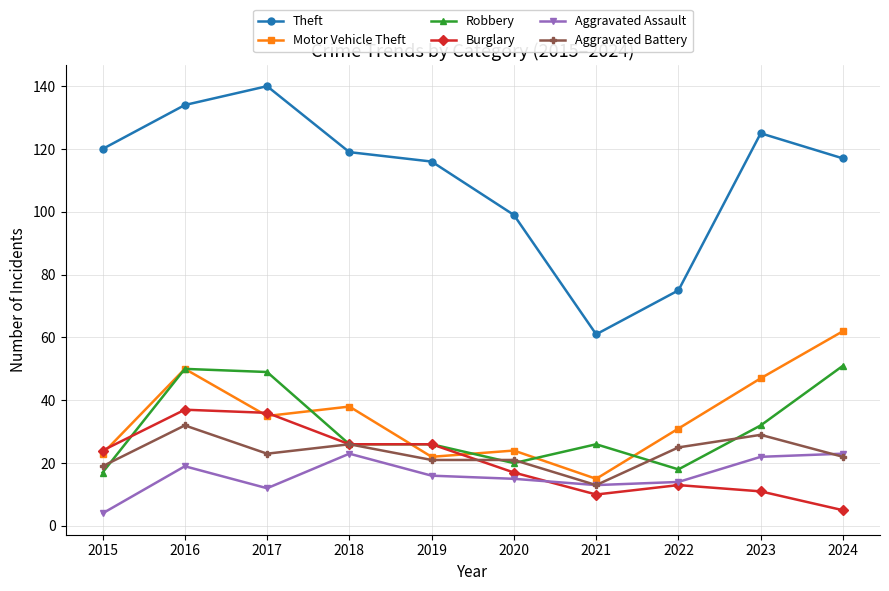

Count the number of categories in the chart.

10